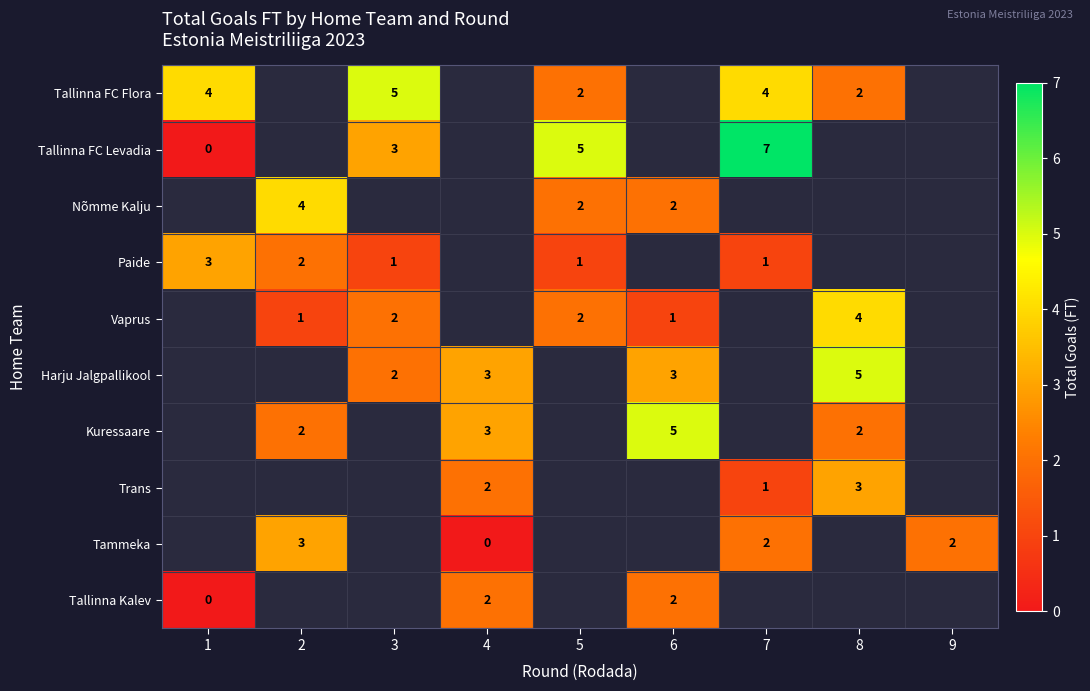

The value of Paide at 2 is 2. True or false?

True